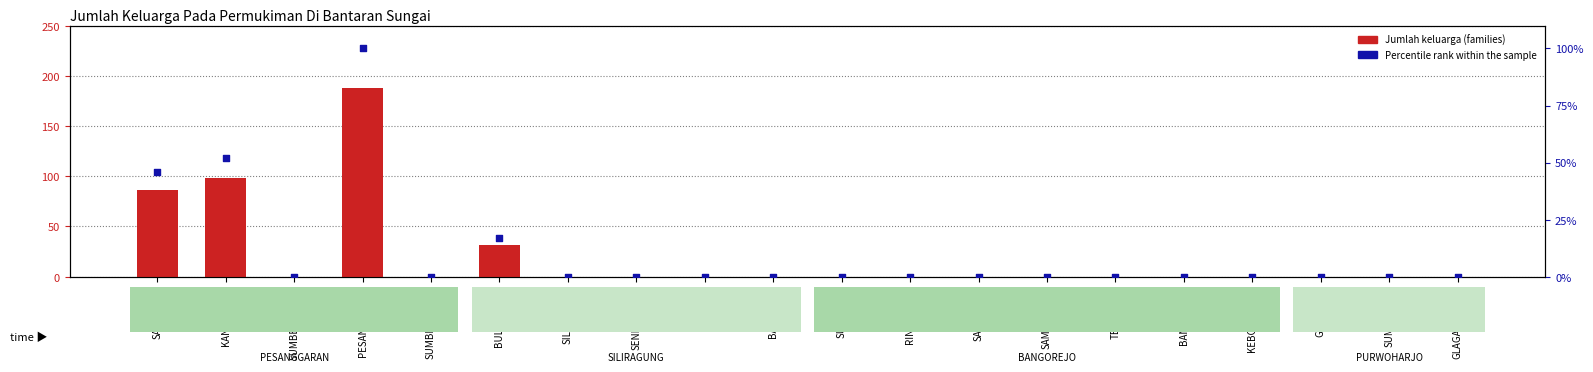

Which series contains the highest Y value?

Jumlah keluarga (families)